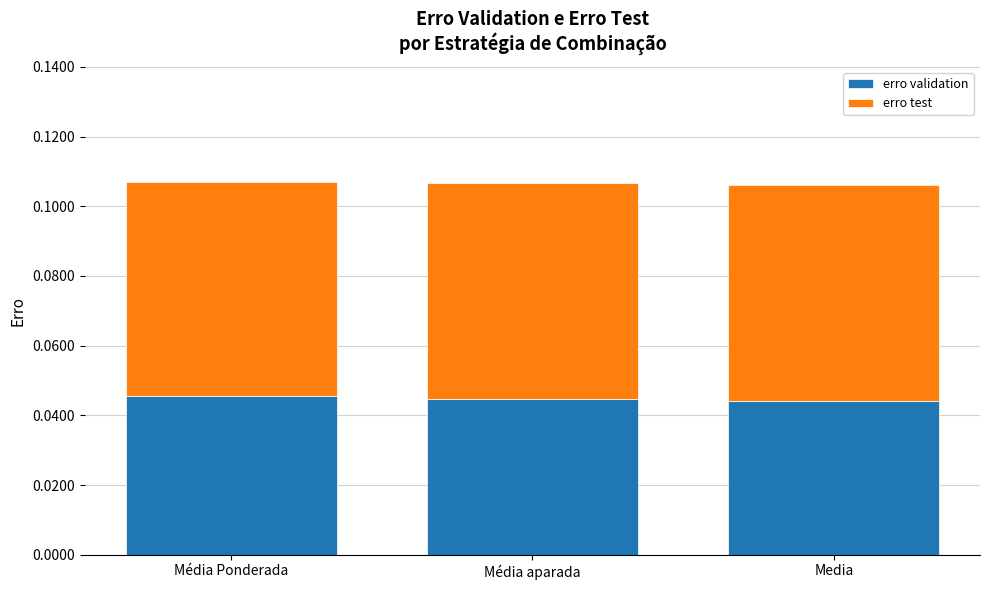

What is the label of the 1st bar from the right?

Media